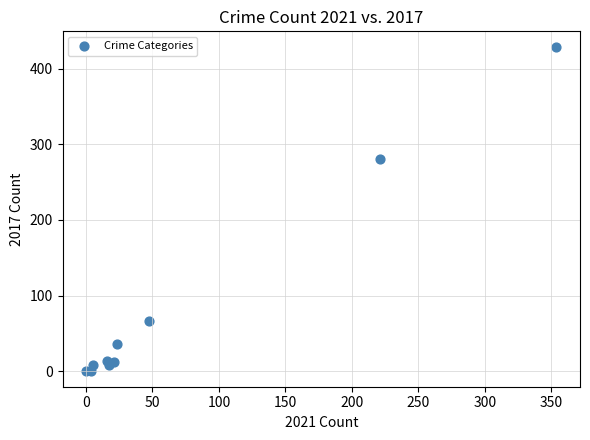

What Y value in the scatter plot is closest to 214?

280